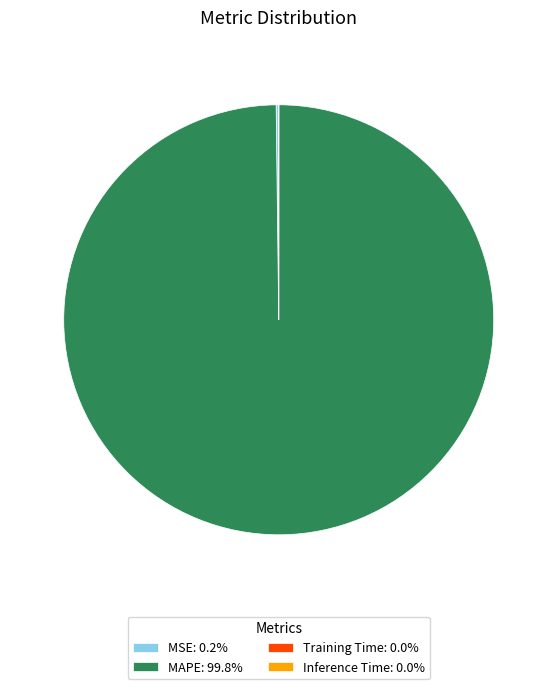

Does any single category account for the majority?

Yes